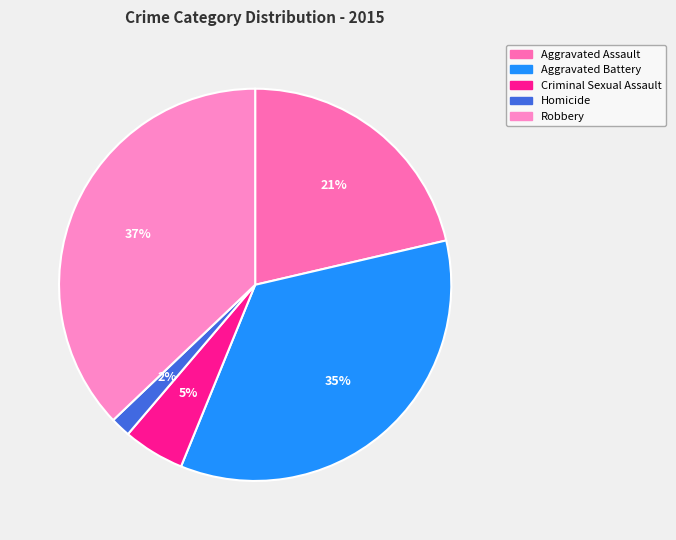

Which category has the smallest portion of the pie?

Homicide